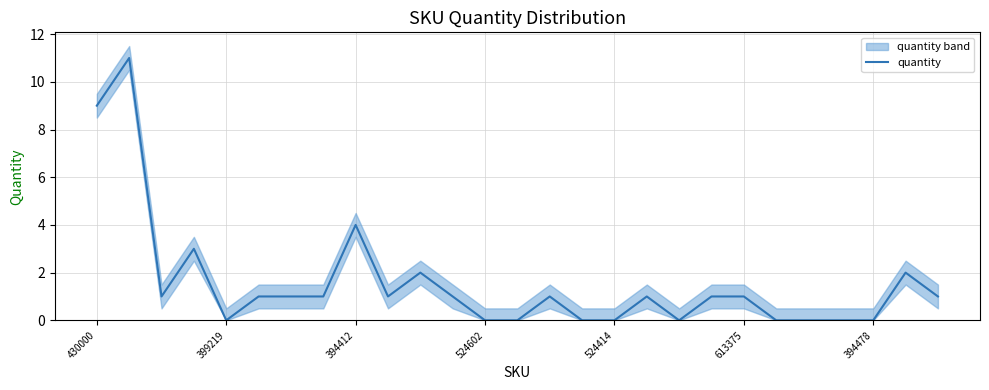

At which label is quantity closest to 5?

394412